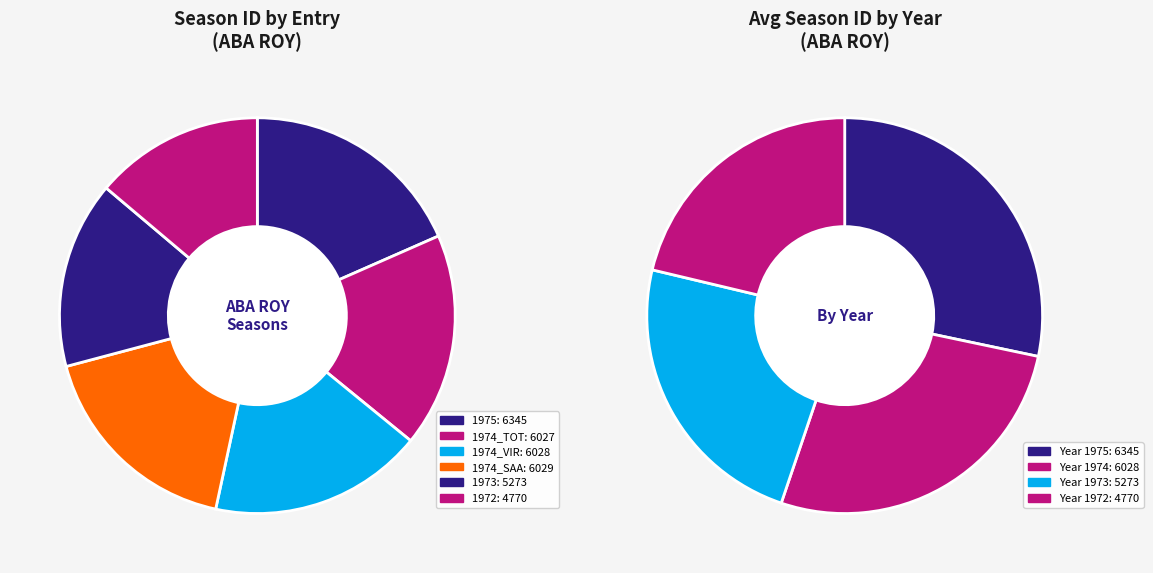

Is there a majority slice in this chart?

No